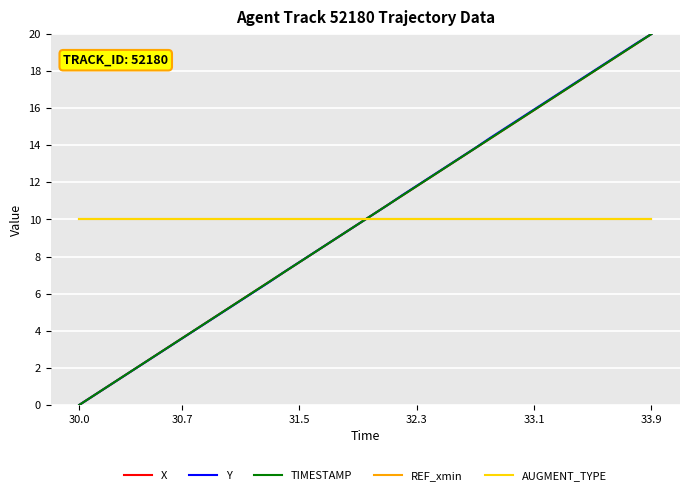

Is this an area chart (filled region under the line)?

No